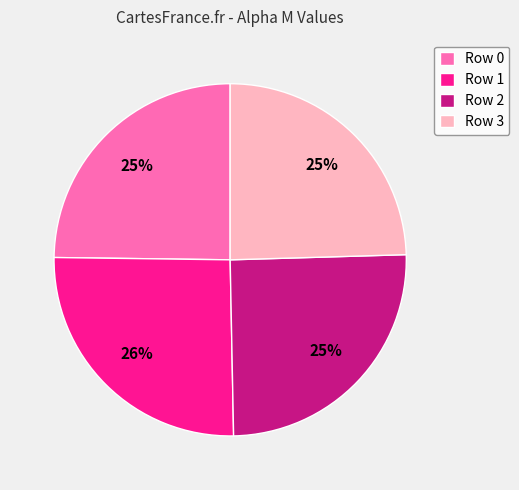

To the nearest percent, what portion does Row 3 represent?

25%